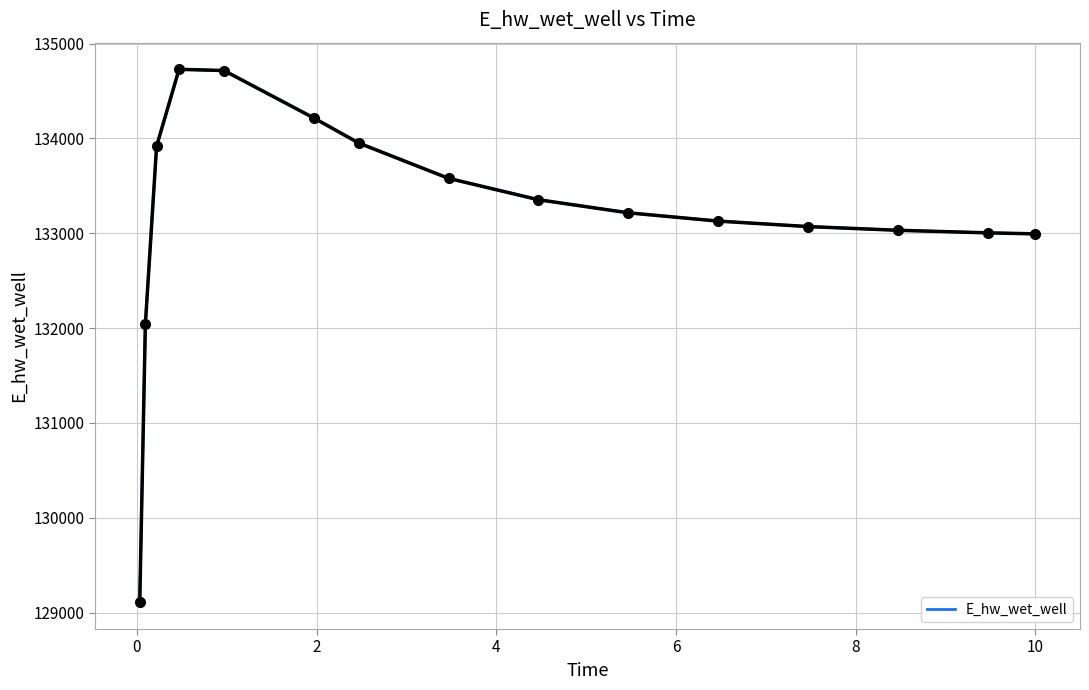

What is the minimum value shown in the chart?

129107.9